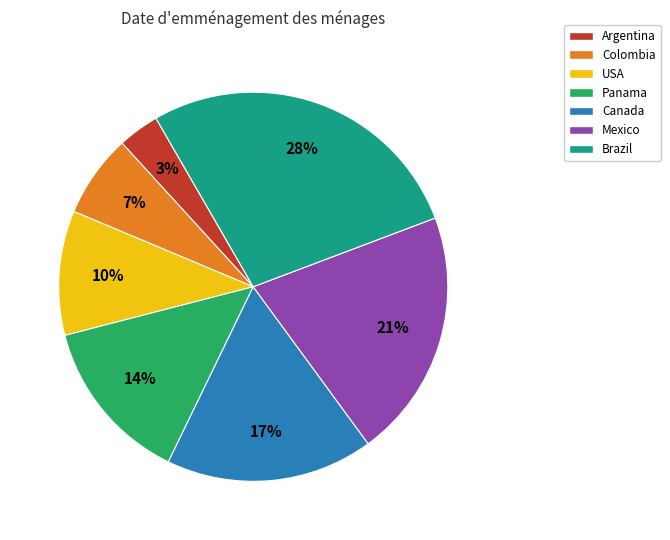

How many segments does this pie chart have?

7